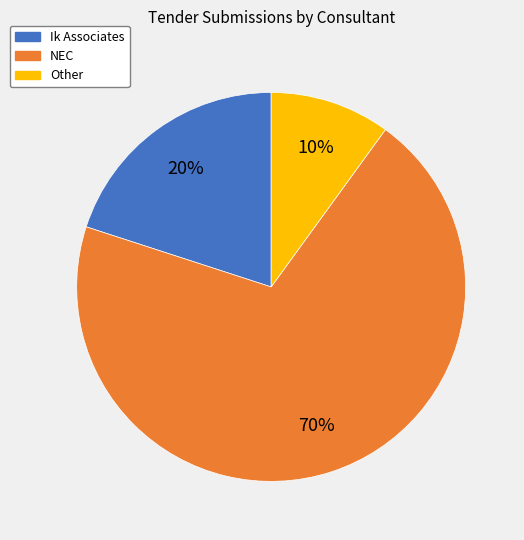

Is the sum of NEC and Other greater than half?

Yes